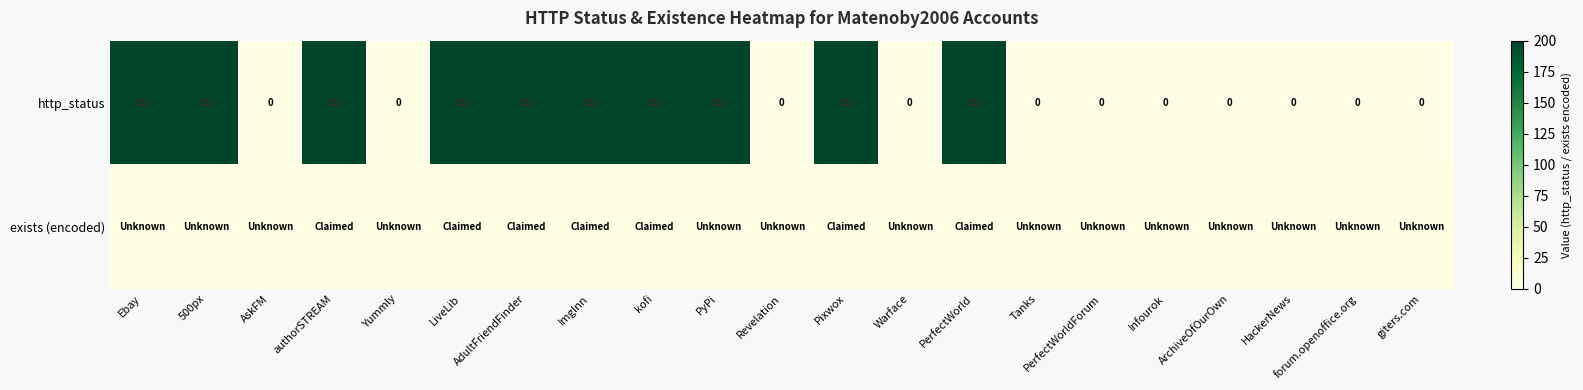

What is the sum of the http_status values at Pixwox and forum.openoffice.org?

200